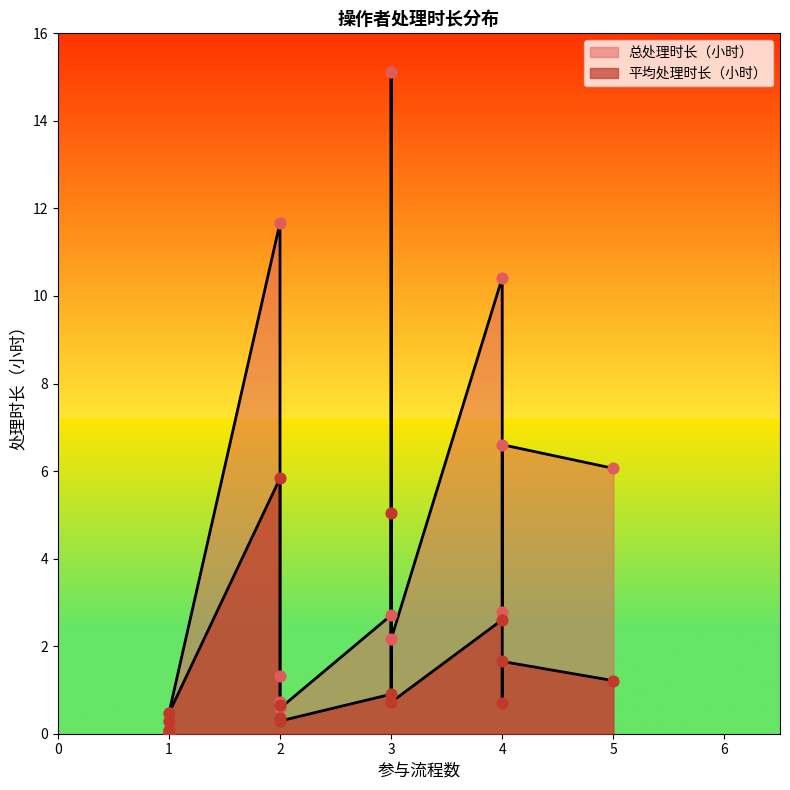

Which series reaches the maximum Y coordinate?

总处理时长（小时）